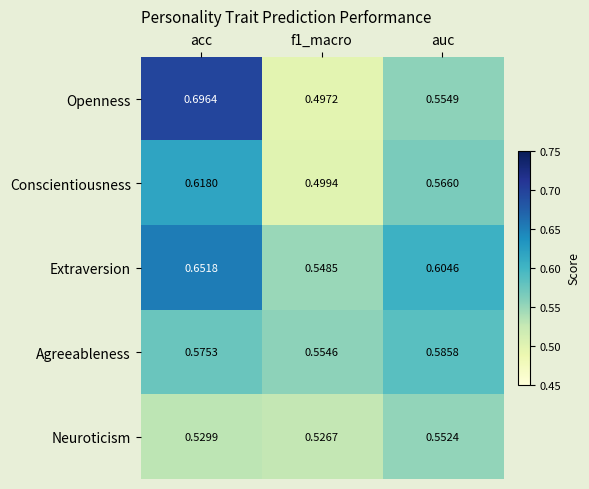

Which series has the largest total across all categories?

Extraversion